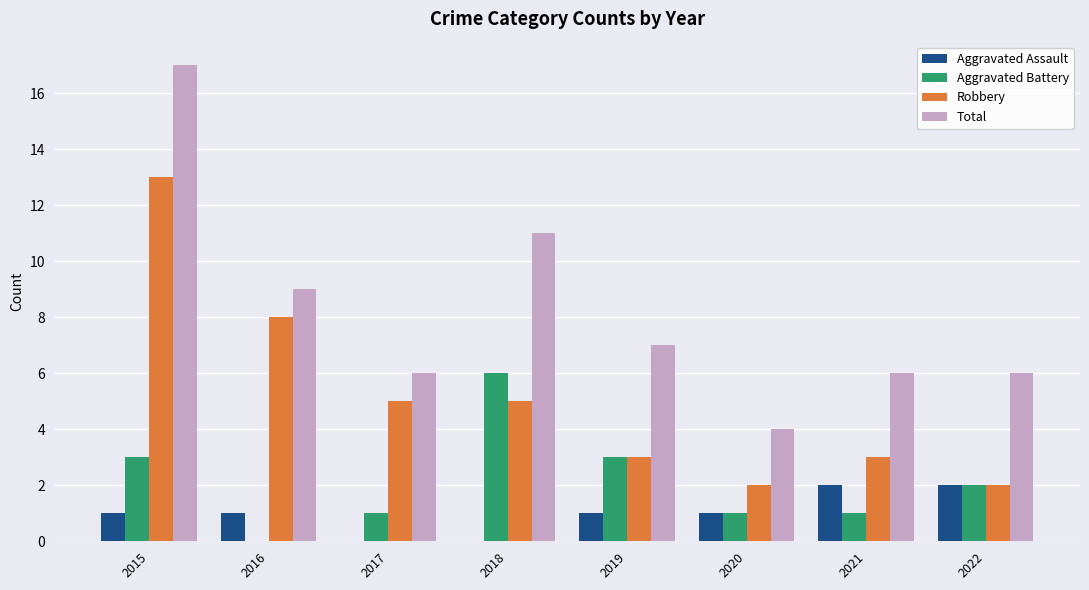

Which series has the largest total across all categories?

Total